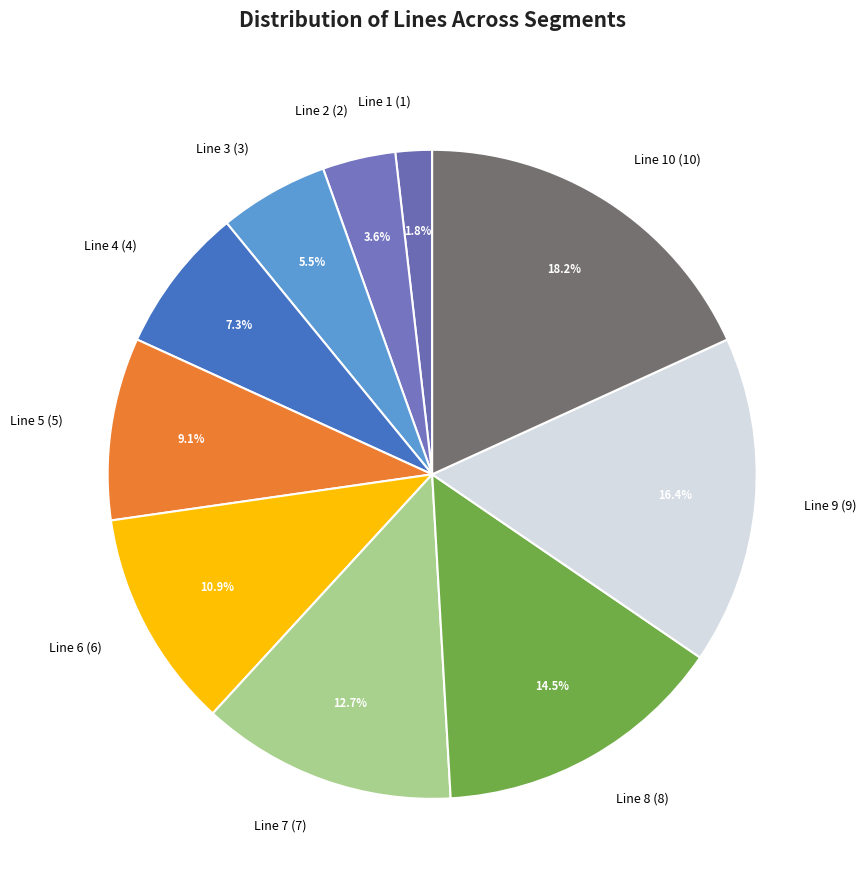

Rank the categories by value from lowest to highest.

Line 1, Line 2, Line 3, Line 4, Line 5, Line 6, Line 7, Line 8, Line 9, Line 10